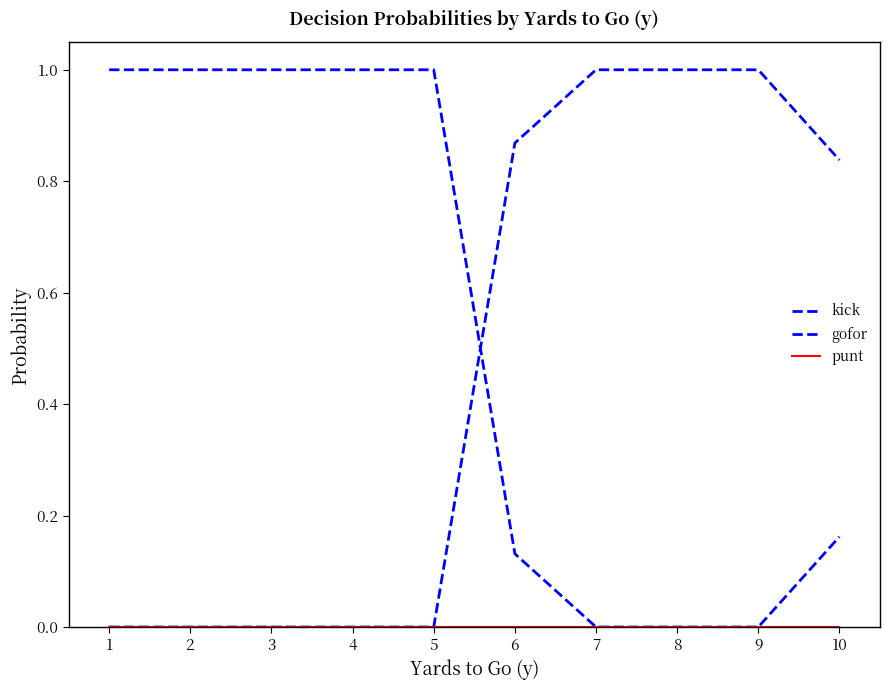

Which series has the largest range (max minus min)?

kick